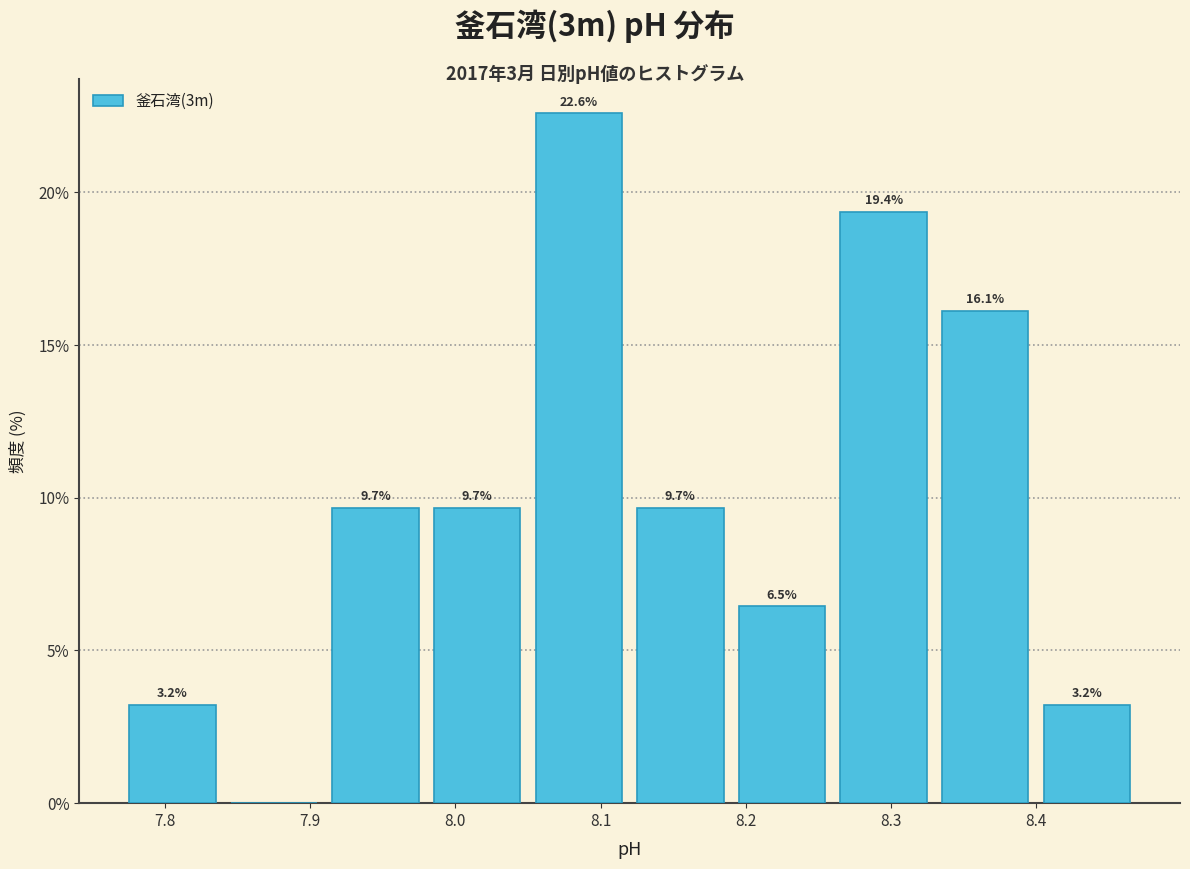

Over which range of the x-axis is the bar tallest?

8.05 to 8.12